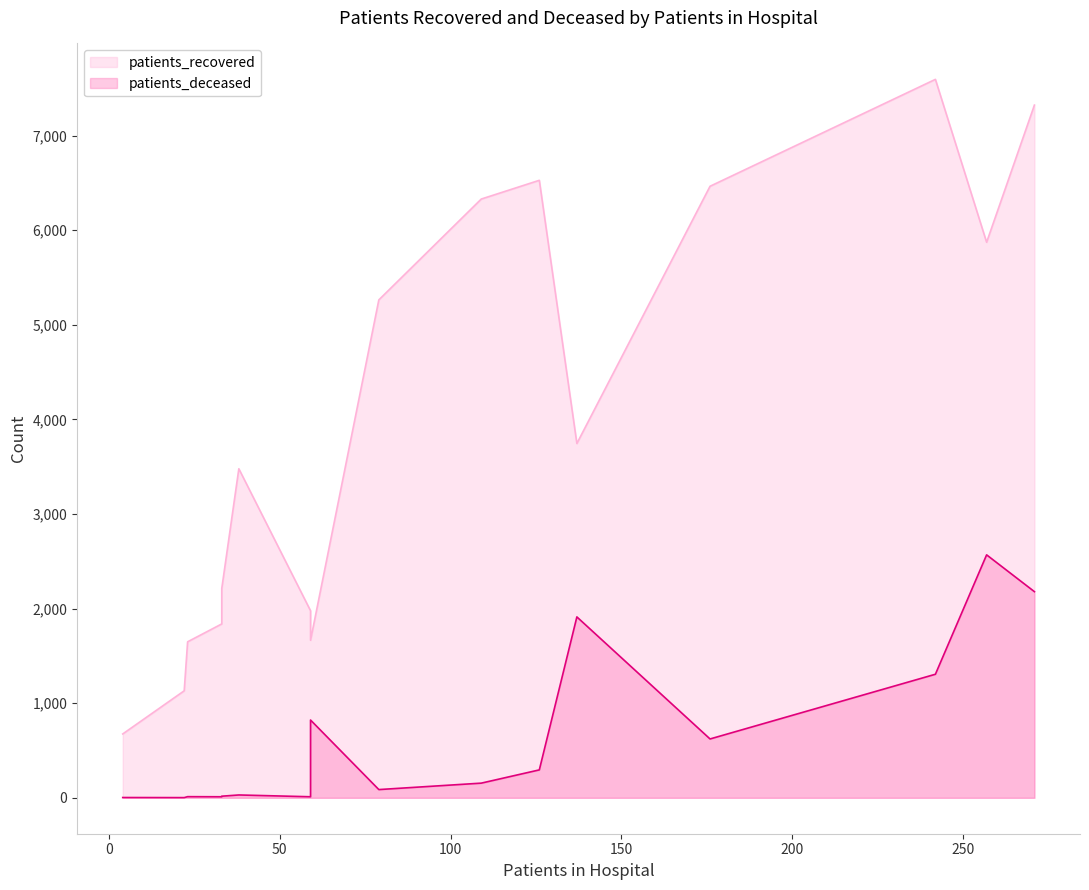

Rank the series by their average value, from lowest to highest.

patients_deceased, patients_recovered